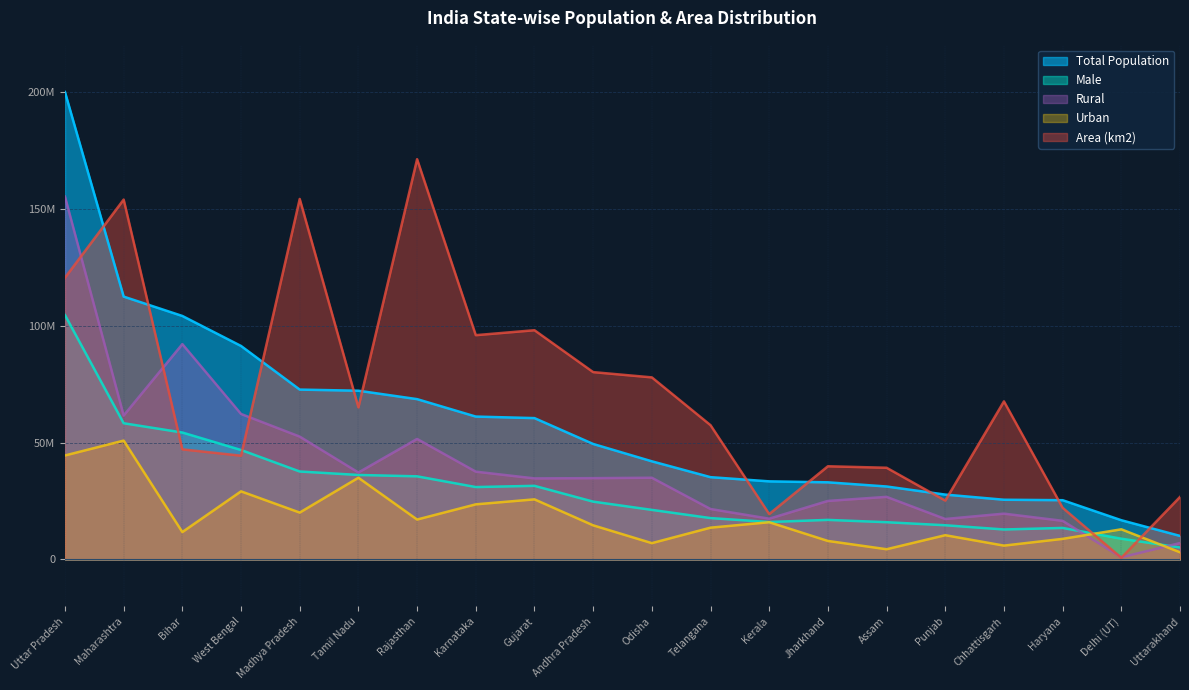

How many interior local valleys does the Area (km2) series have?

6